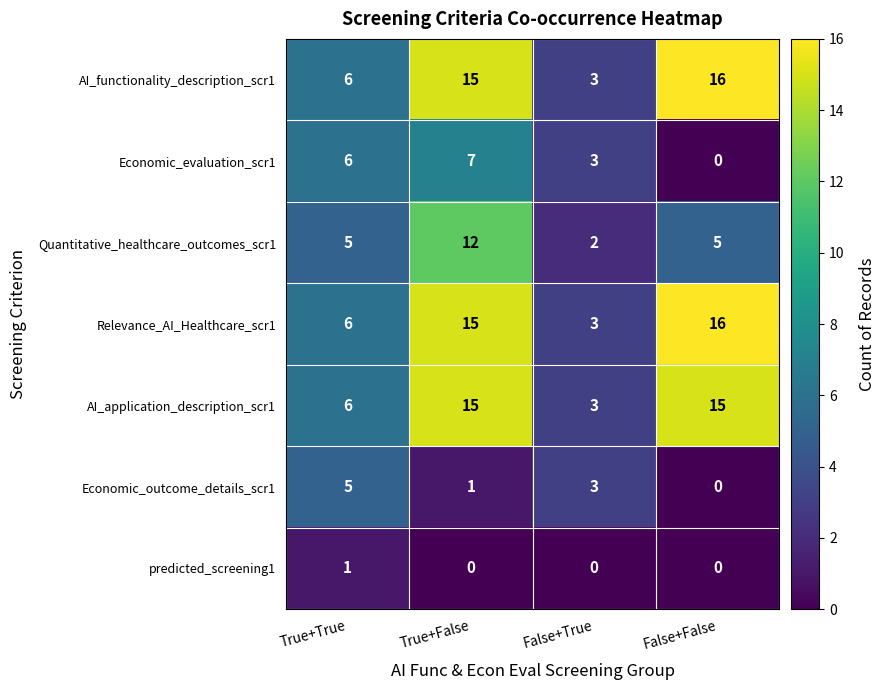

What is the average value of the Quantitative_healthcare_outcomes_scr1 series?

6